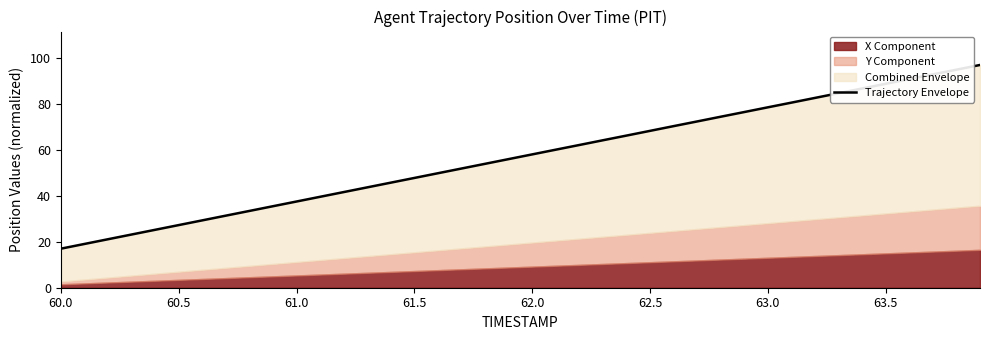

Does the chart display data point markers on the line(s)?

No